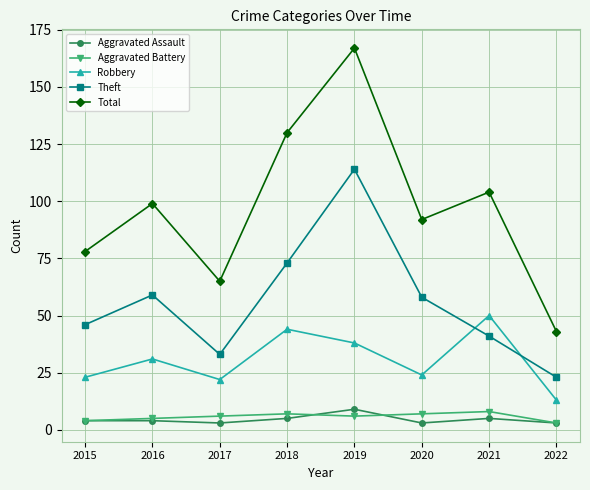

How many lines are shown in the chart?

5